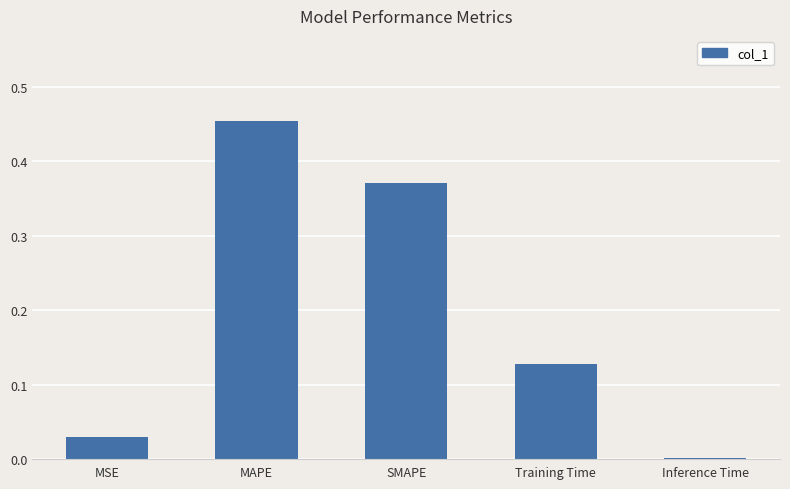

The value at MAPE is 0.3. True or false?

False